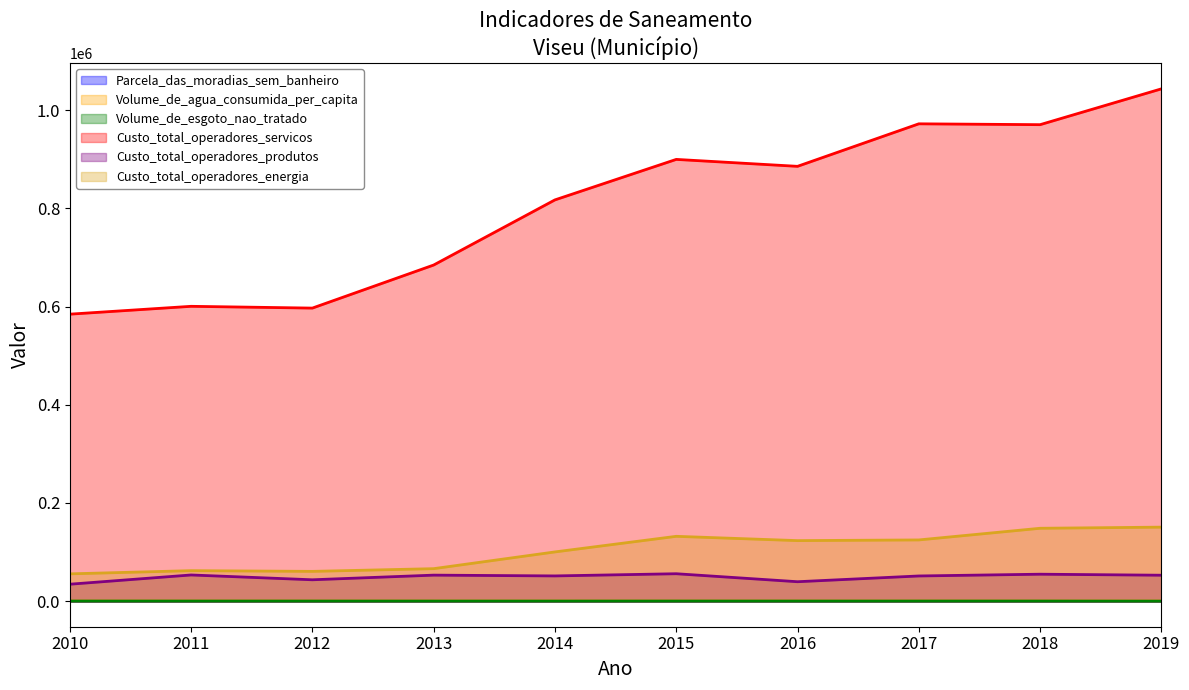

Which has a higher value, 2014 or 2010?

2010